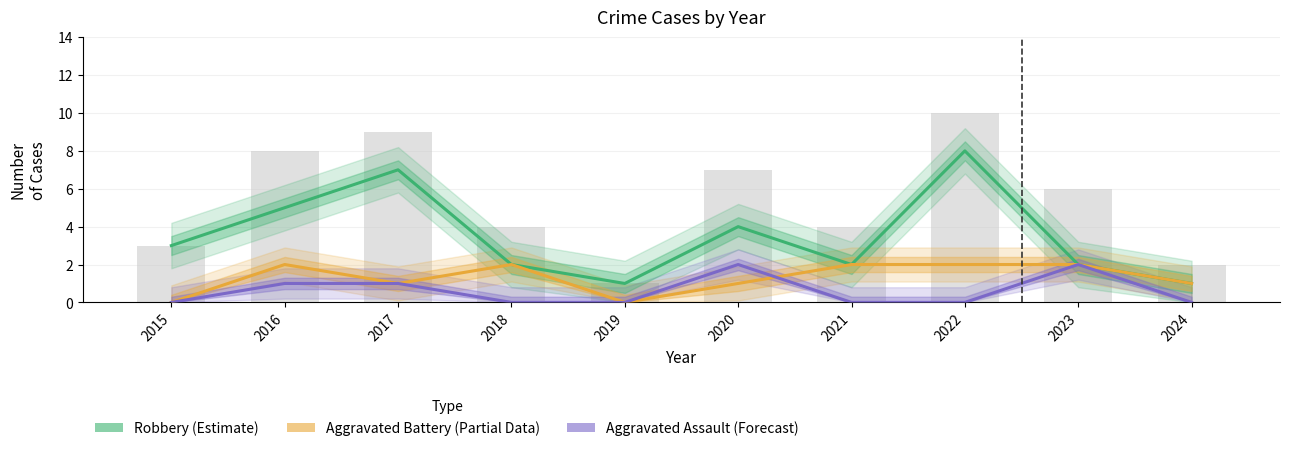

What is the highest value of the Robbery (Estimate) series?

8